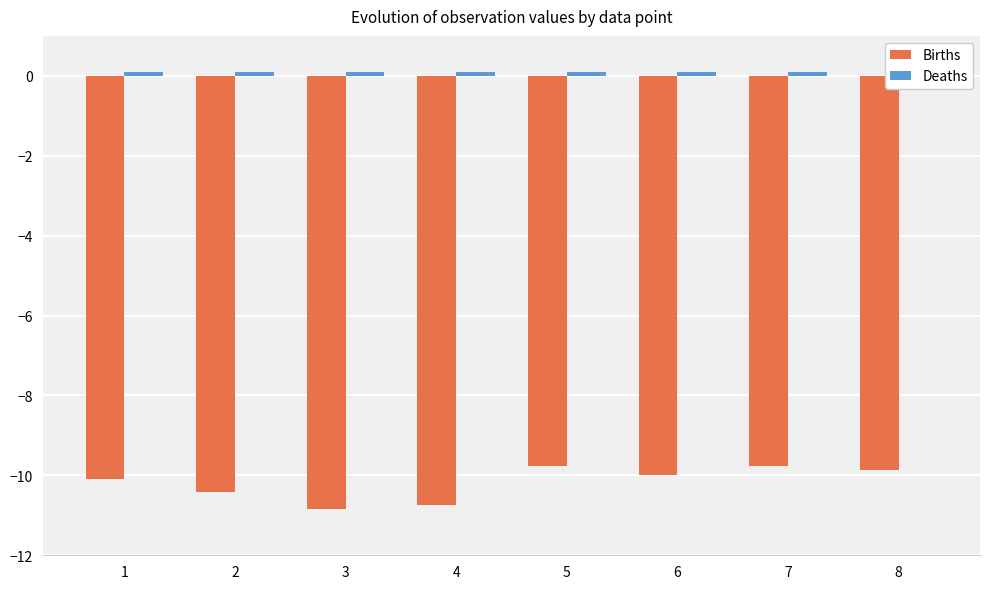

The value of Deaths at 4 is 0.0. True or false?

False